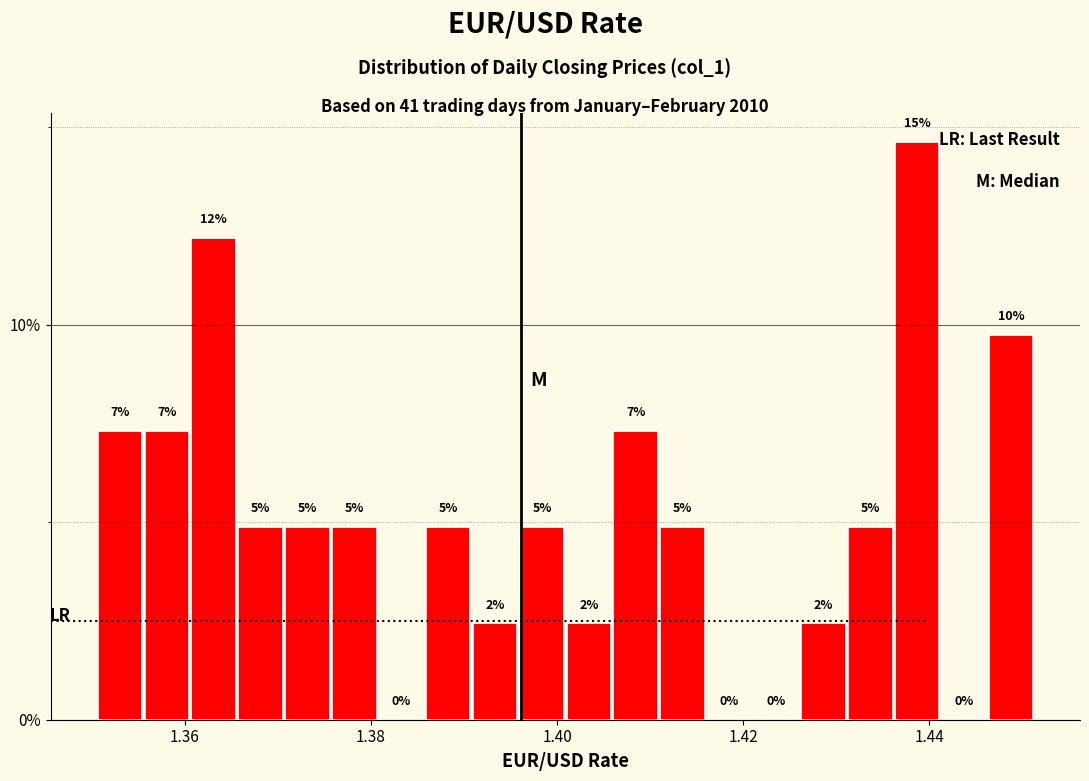

Around what value on the x-axis is the tallest bar? Give the approximate position of its centre, as read against the axis.

1.438